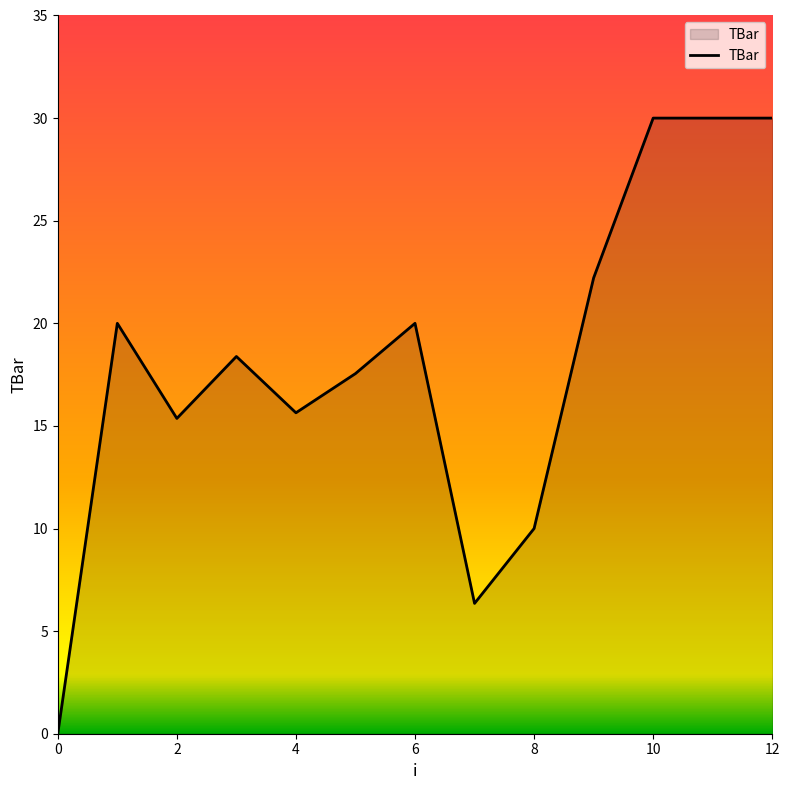

What is the greatest value displayed?

30.0